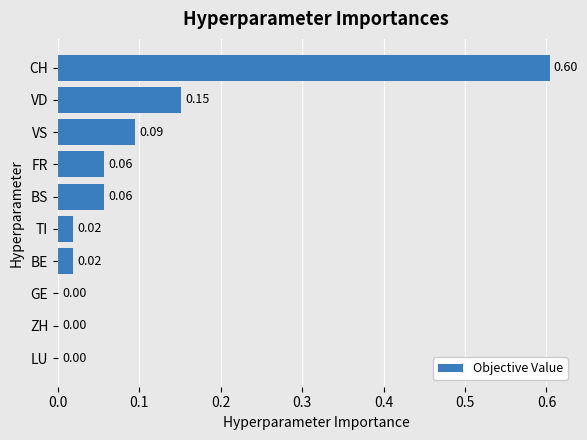

Between GE and VS, which is larger?

VS